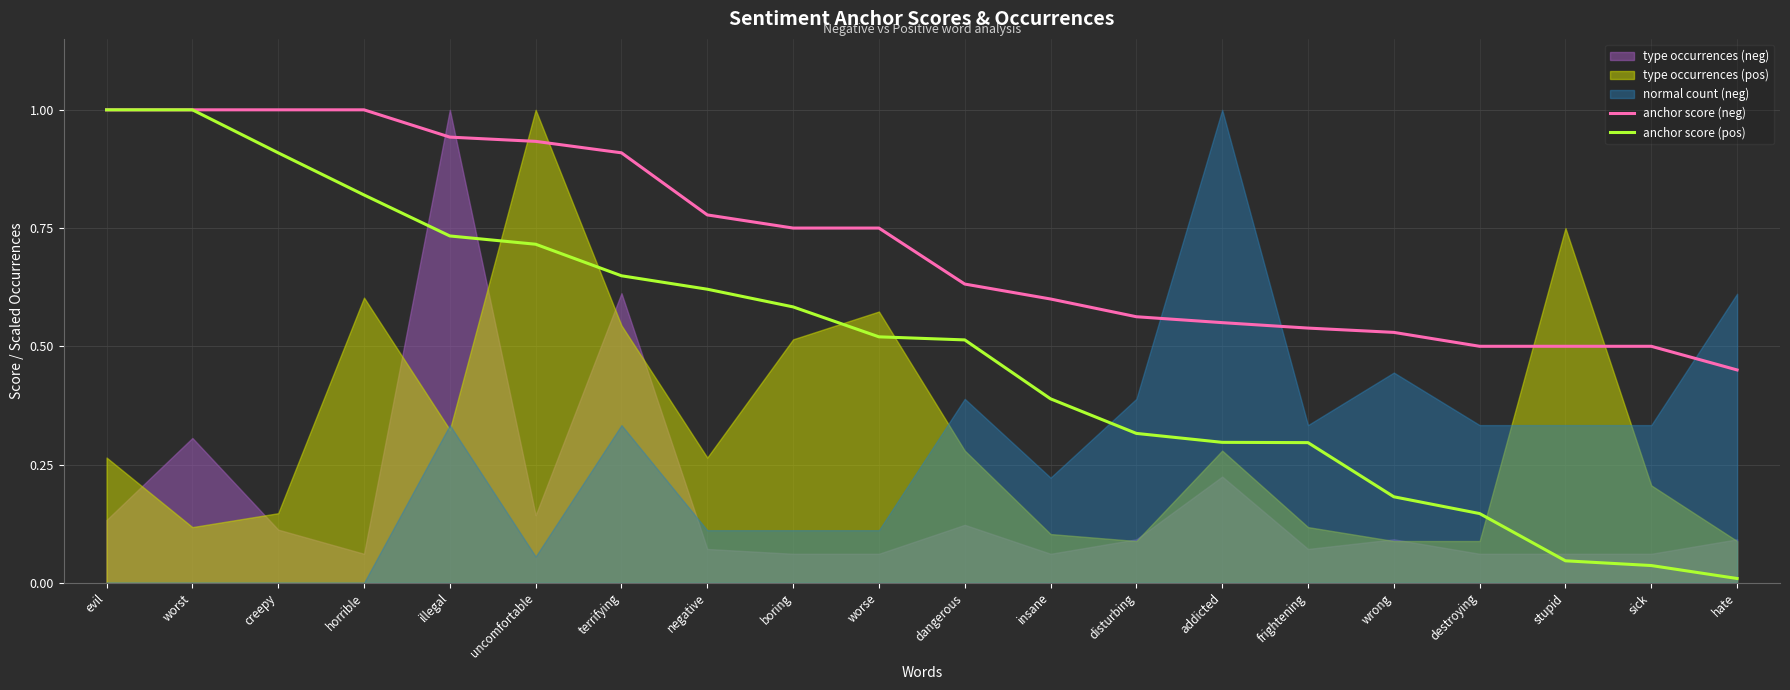

What position from the left is negative?

8